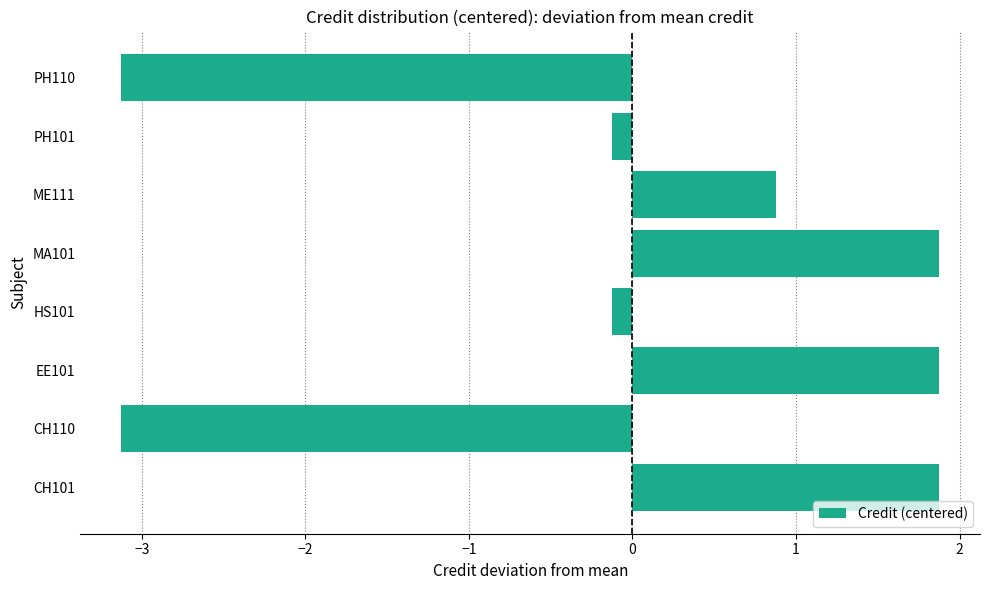

True or false: the data shows 1.9 at CH101.

True